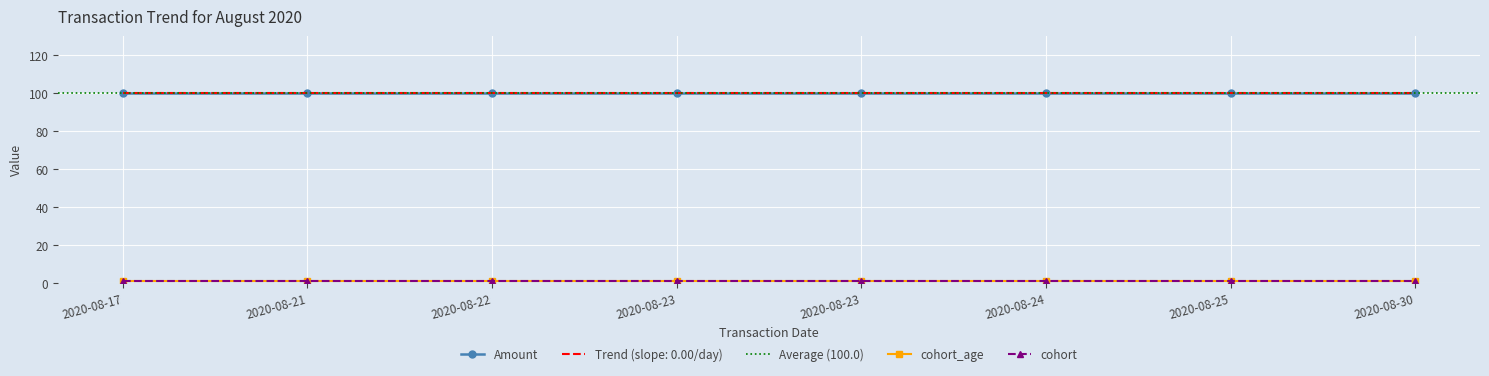

What is the value of the cohort_age point at the 3rd from the left?

1